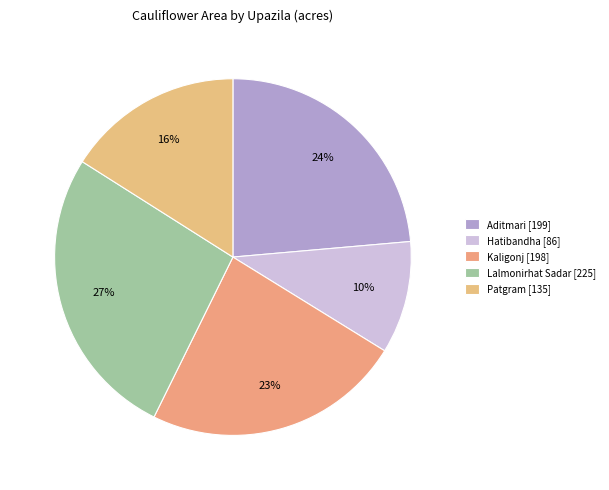

To the nearest percent, what percentage of the pie is Kaligonj?

23%